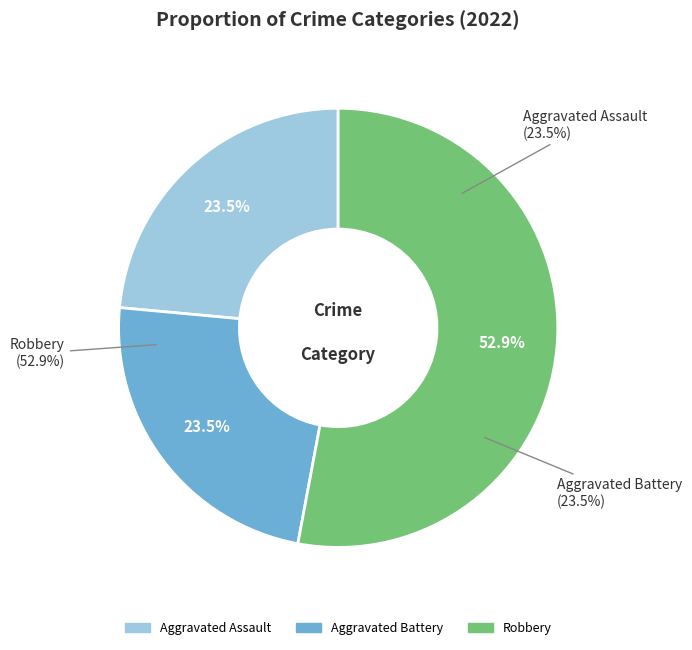

What is the largest slice in the pie chart?

Robbery